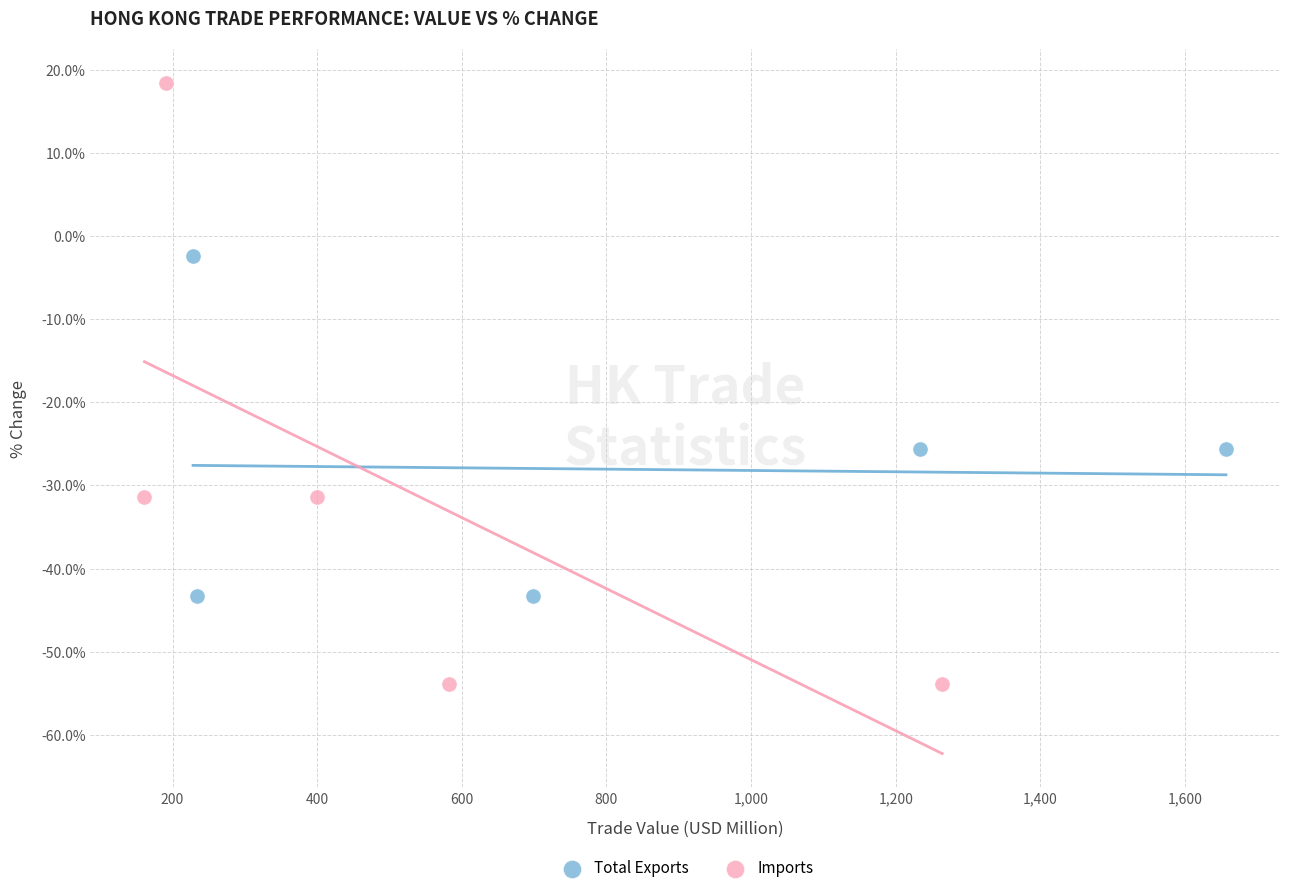

Which series contains the lowest Y value?

Imports